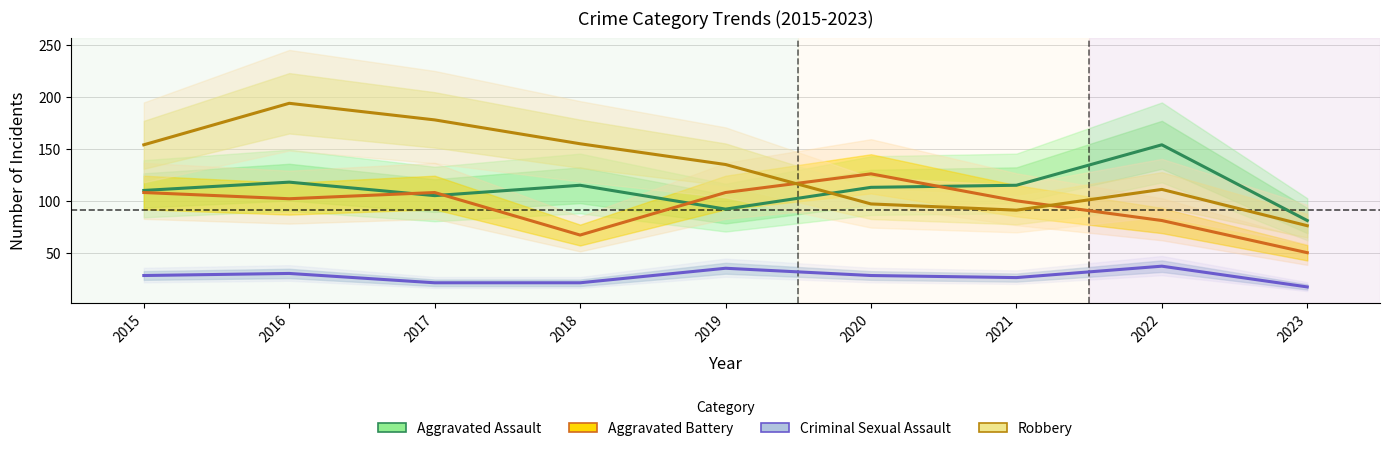

Reading right to left, extract all data points from this chart.

Aggravated Assault: 81	154	115	113	92	115	105	118	110
Aggravated Battery: 50	81	100	126	108	67	108	102	108
Criminal Sexual Assault: 17	37	26	28	35	21	21	30	28
Robbery: 76	111	91	97	135	155	178	194	154